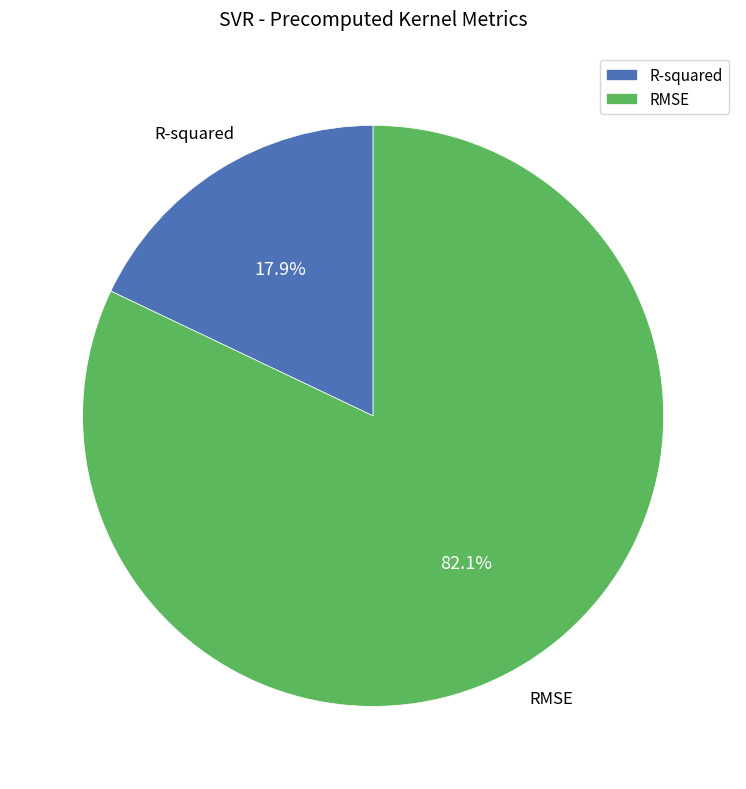

How many segments does this pie chart have?

2